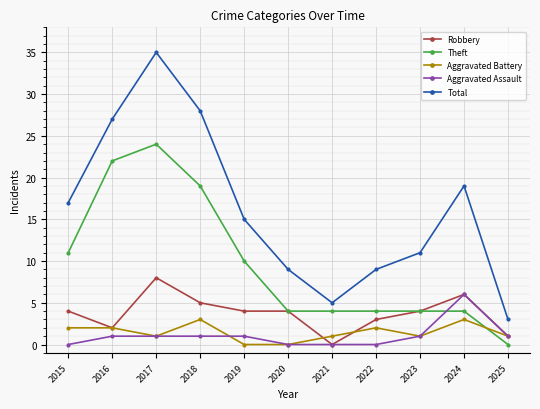

At how many categories does at least one series exceed 2?

11